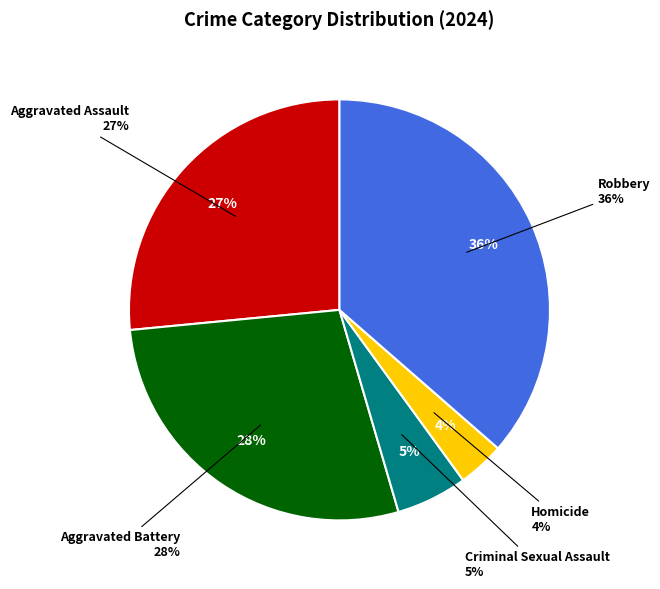

To the nearest percent, what is the combined percentage of Criminal Sexual Assault and Homicide?

9%